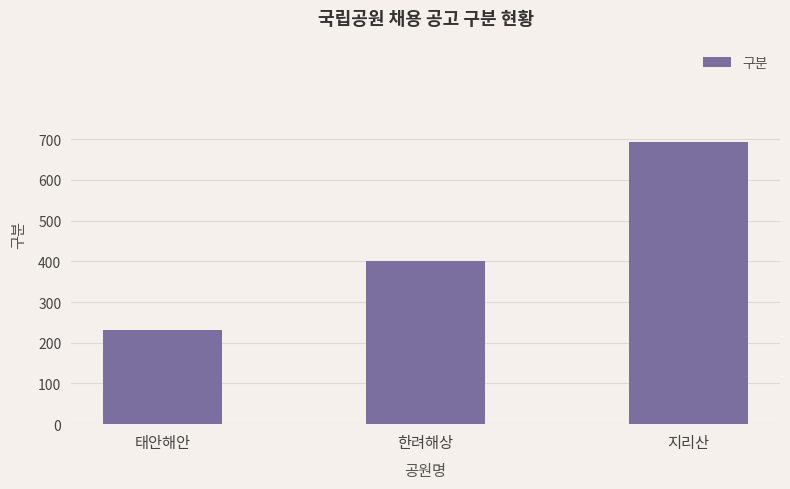

What is the average value?

442